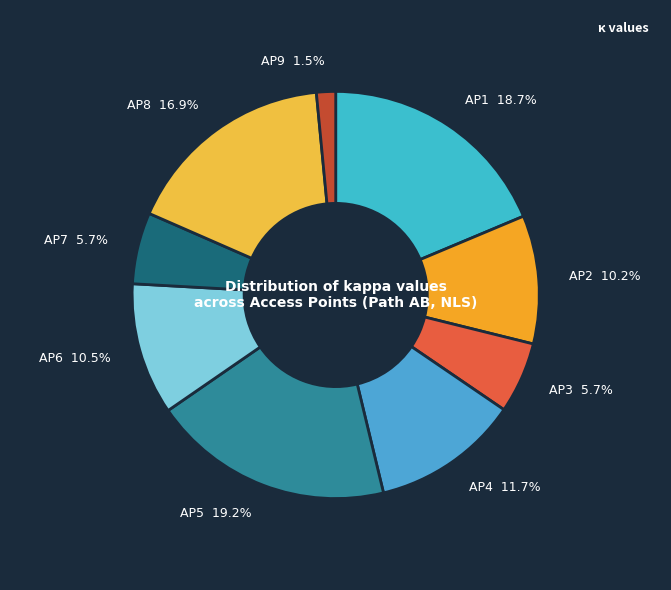

What is the largest slice in the pie chart?

AP5